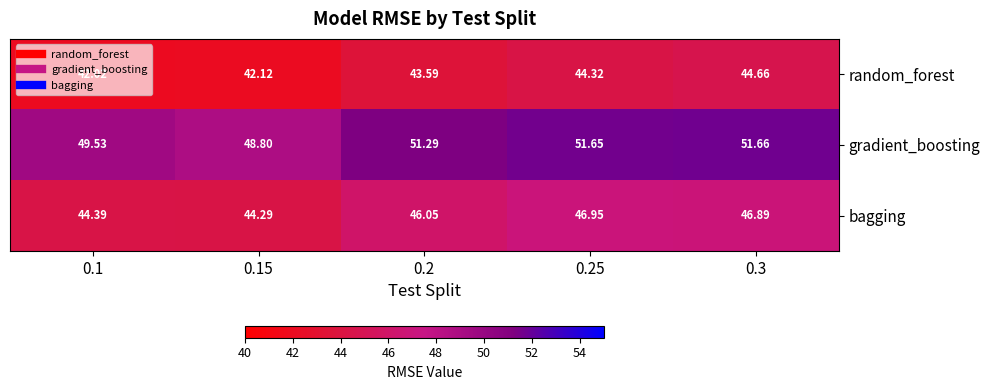

Which series has the widest spread of values?

gradient_boosting